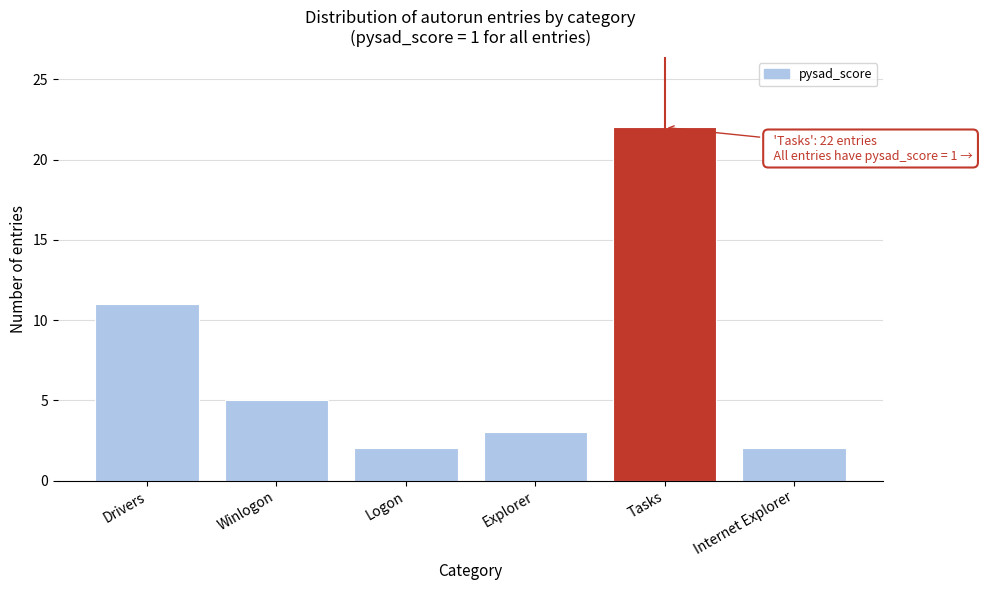

Reading right to left, extract all data points from this chart.

2	22	3	2	5	11